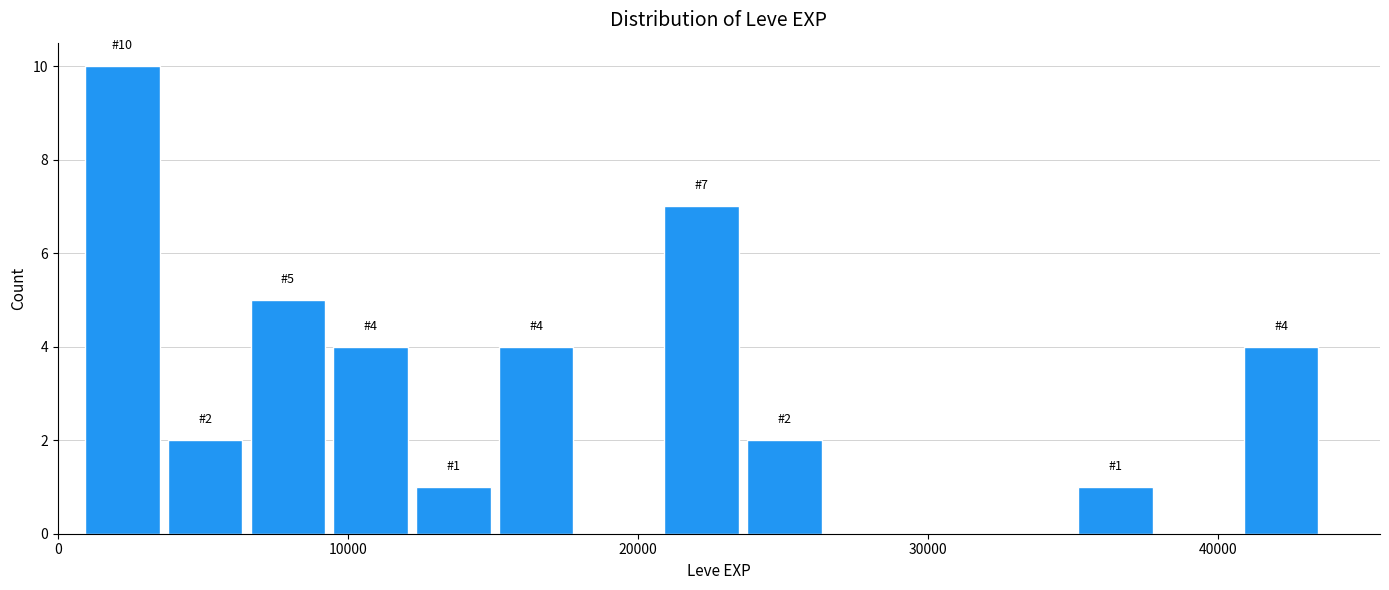

Around what value on the x-axis is the tallest bar? Give the approximate position of its centre, as read against the axis.

2000